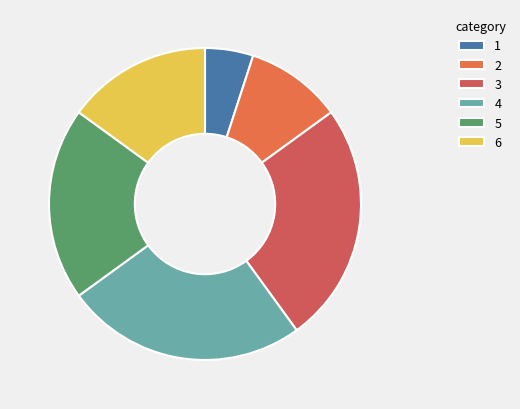

How many segments does this pie chart have?

6